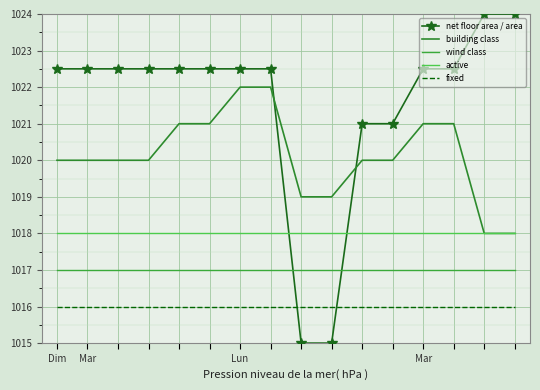

List the series in order of their overall mean, lowest first.

fixed, wind class, active, building class, net floor area / area